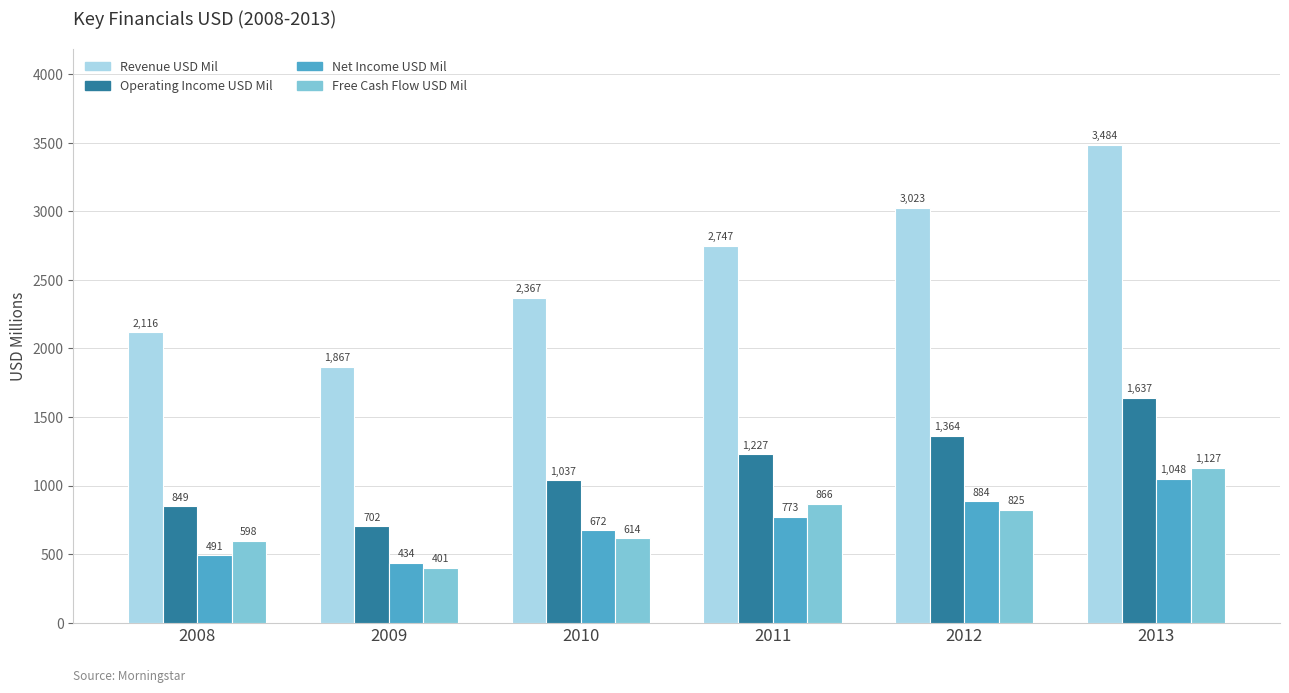

At which category is the sum across all series the highest?

2013